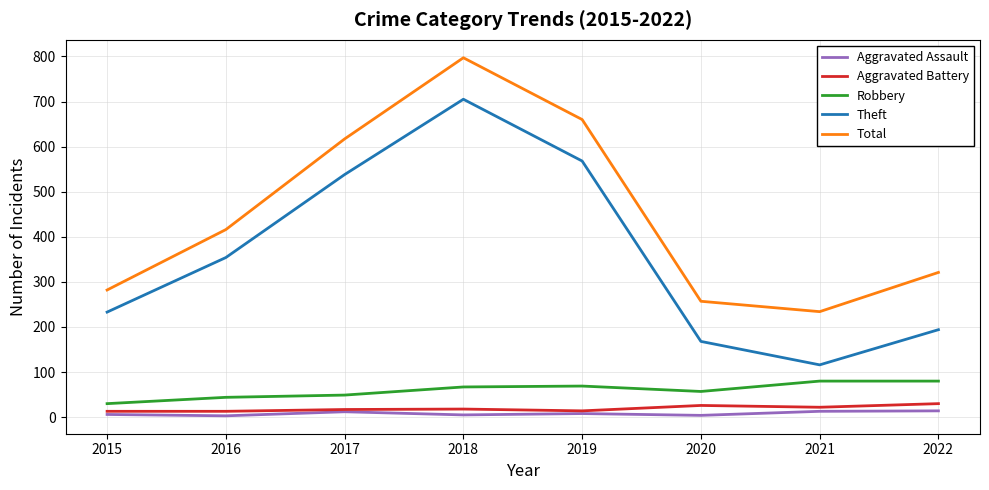

What is the greatest value displayed?

797